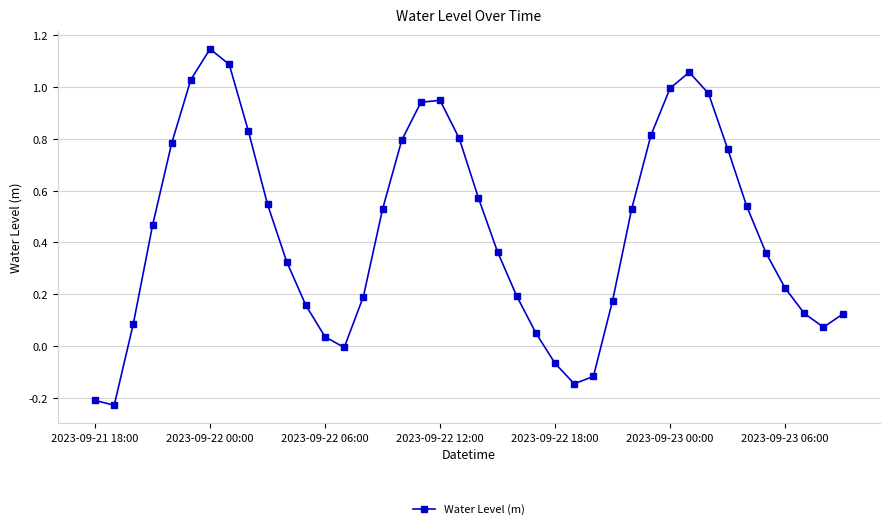

True or false: the data has more than 1 interior local peaks.

True